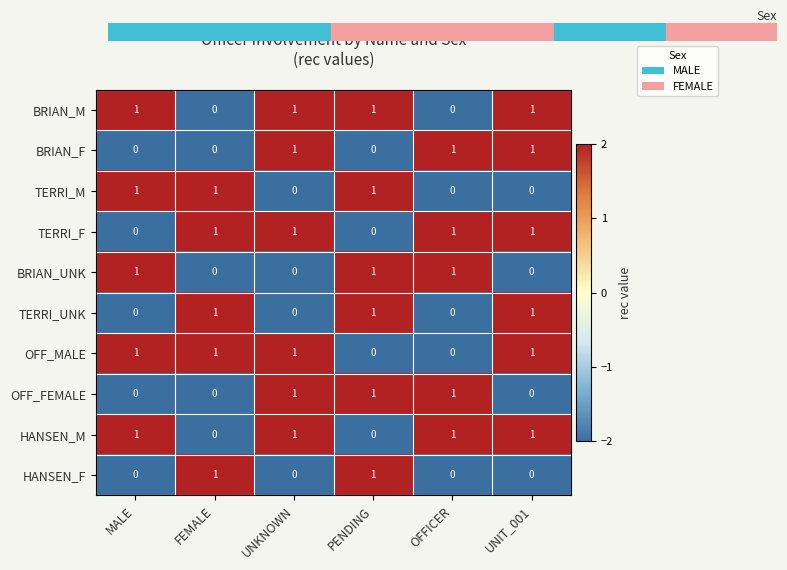

Is the value of BRIAN_UNK at FEMALE greater than the value of TERRI_M at PENDING?

No